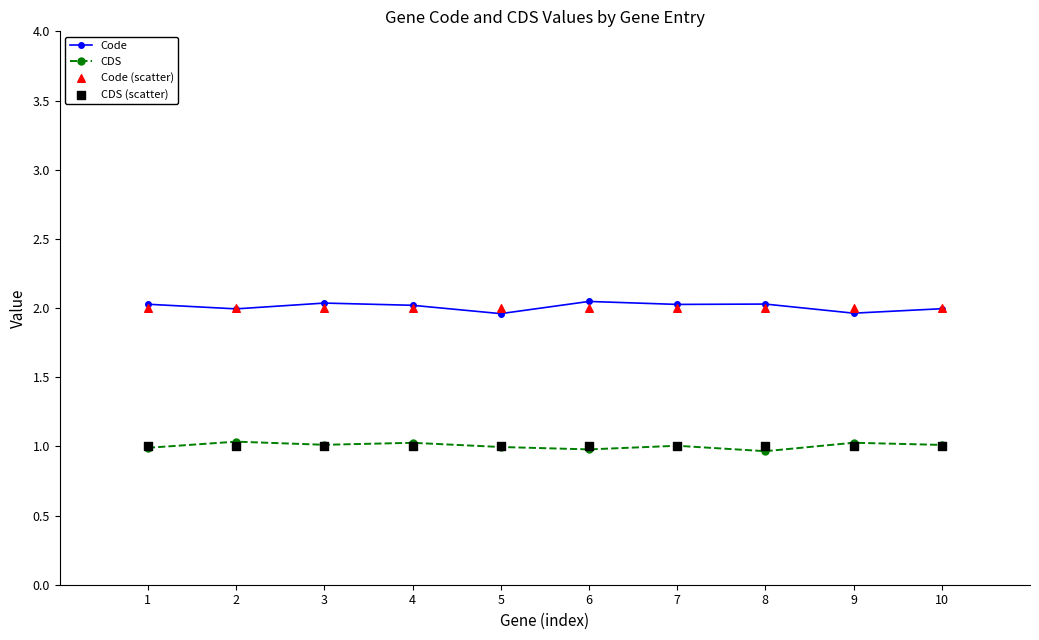

At which category is the sum across all series the highest?

3